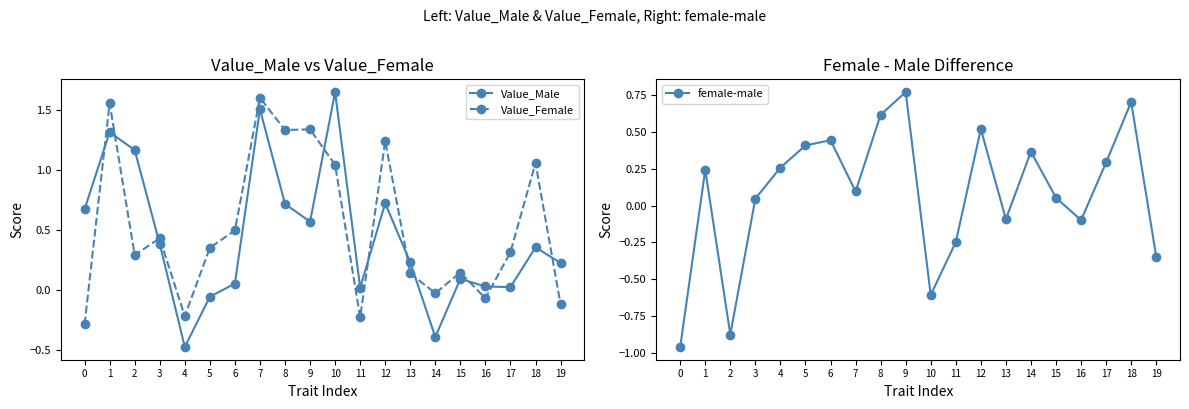

True or false: Value_Male and Value_Female cross at least once.

True